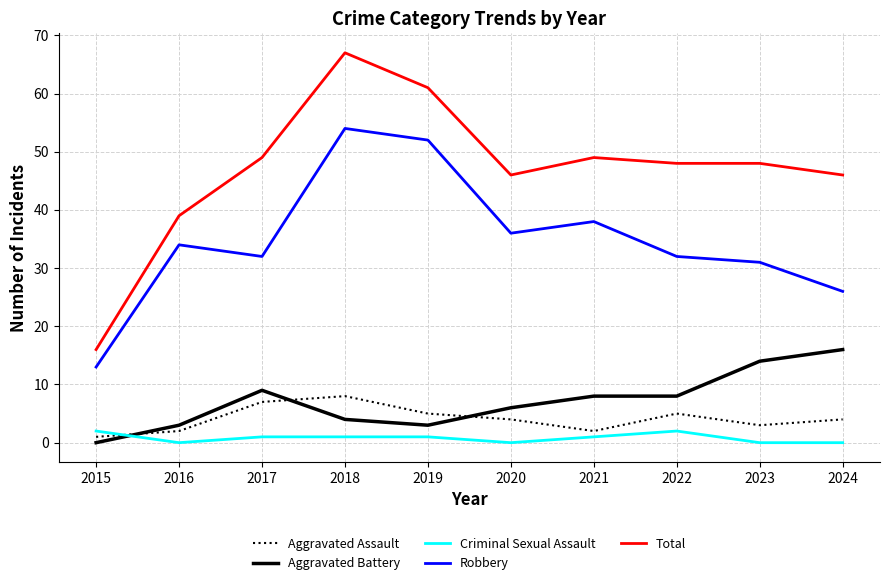

Which series has the largest range (max minus min)?

Total